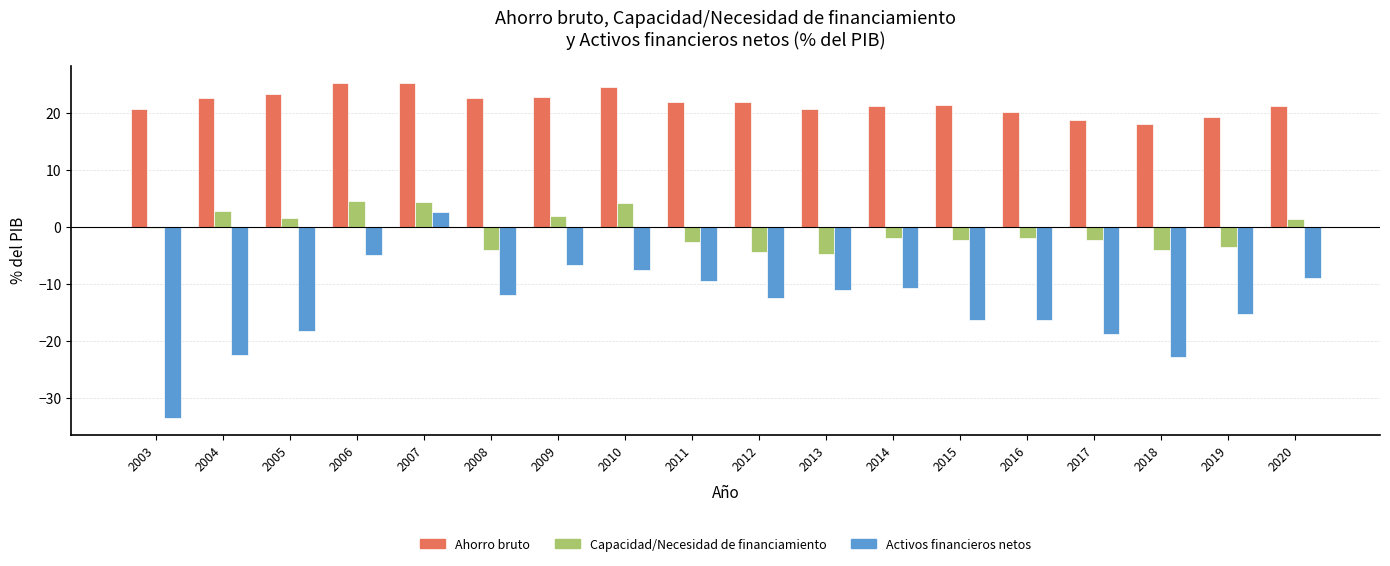

How many groups of bars are there?

18